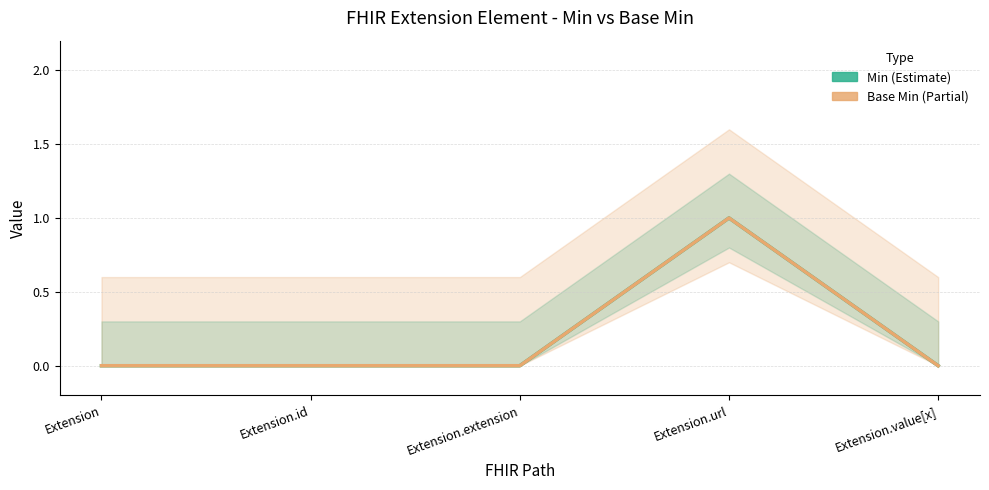

What are all the series names shown in the legend?

Min, Base Min